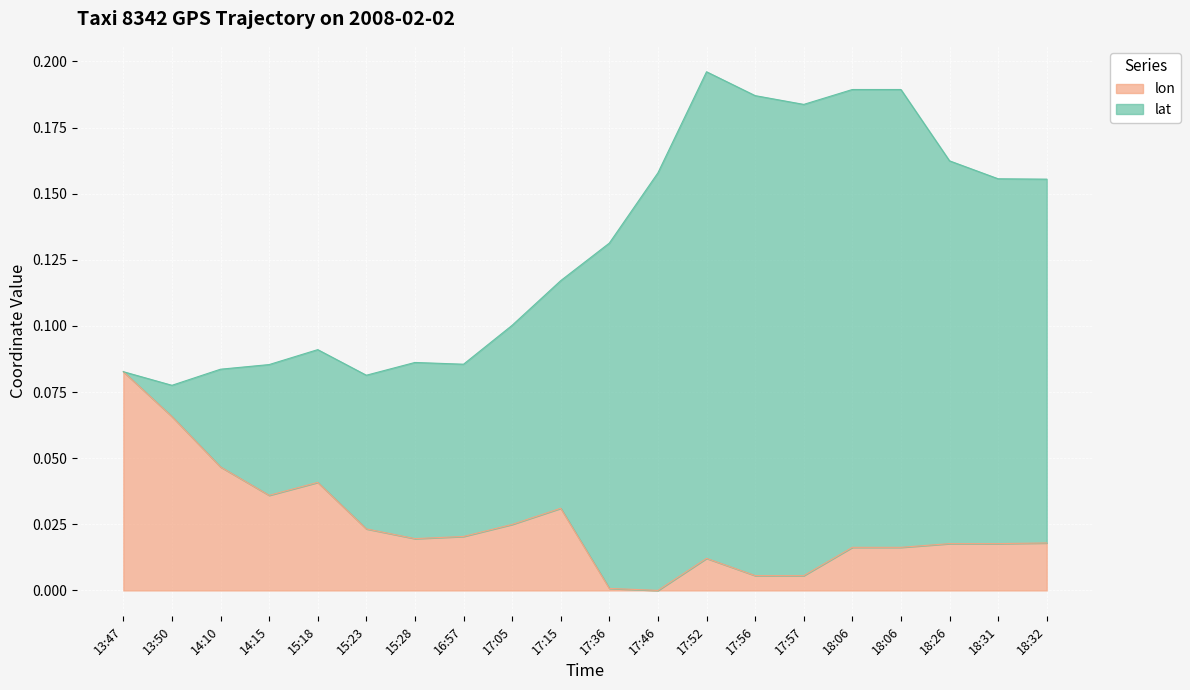

What is the change in value from 13:47 to 17:05?

-0.1